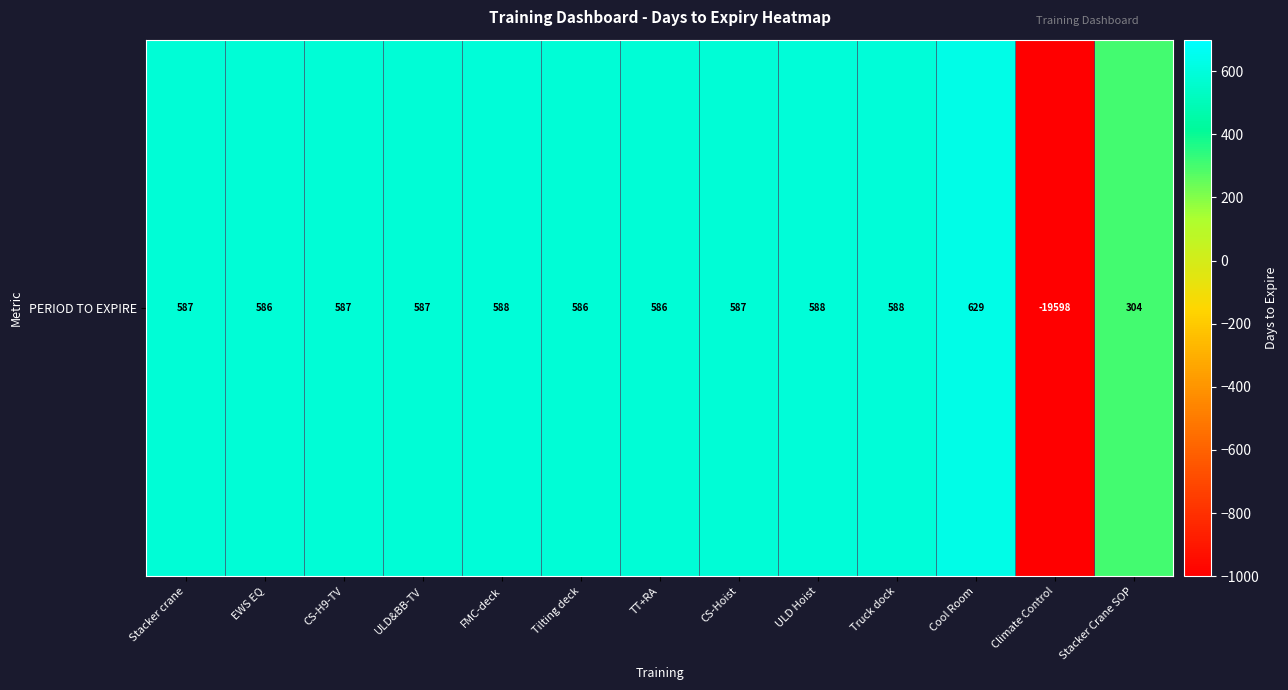

What is the difference between the maximum and minimum values?

1629